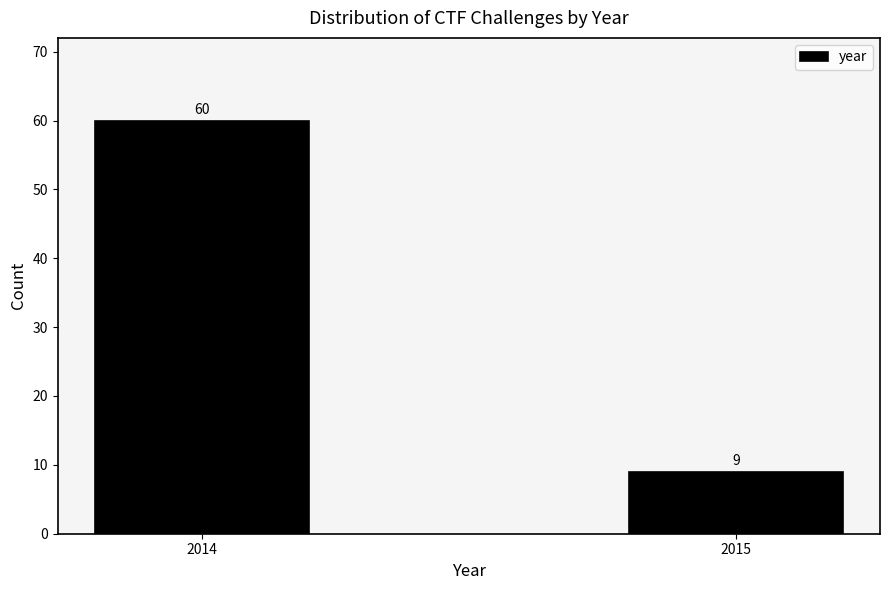

Reading left to right, list all the values displayed in this chart.

60	9